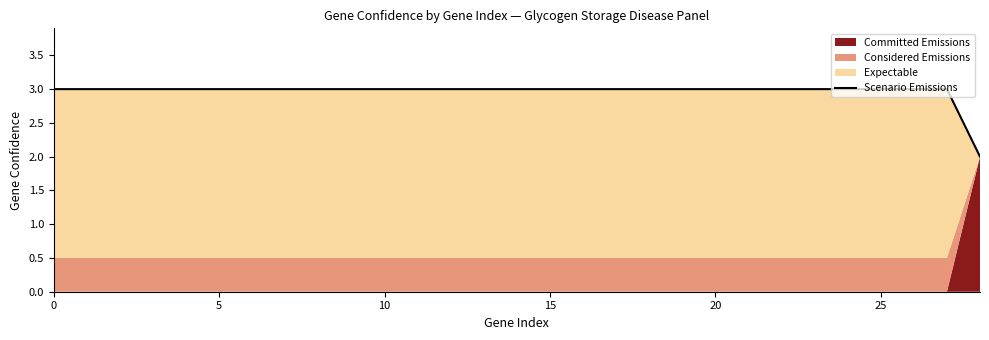

What is the maximum value shown in the chart?

3